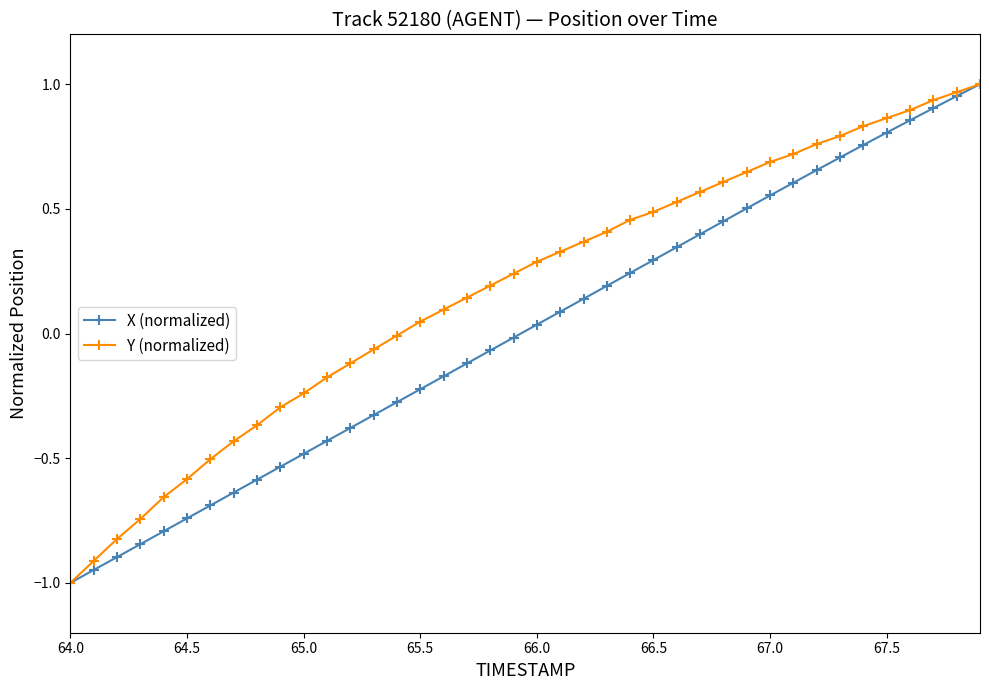

How many data points does each series have?

40